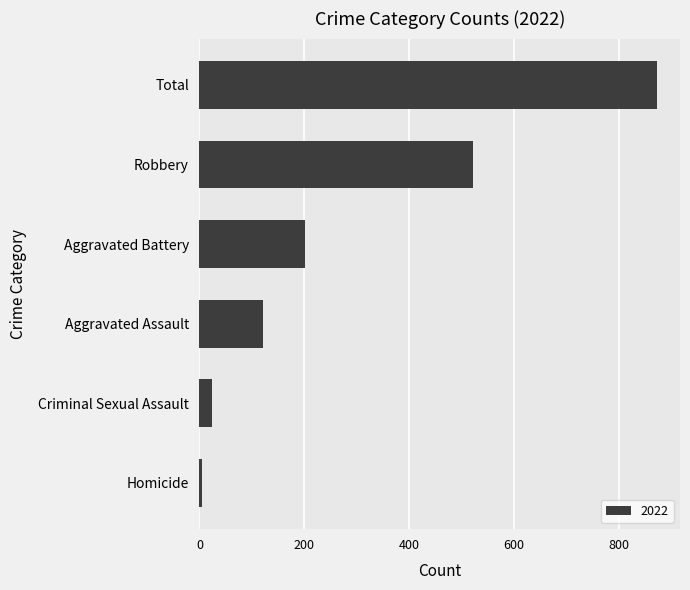

What is the greatest value displayed?

873